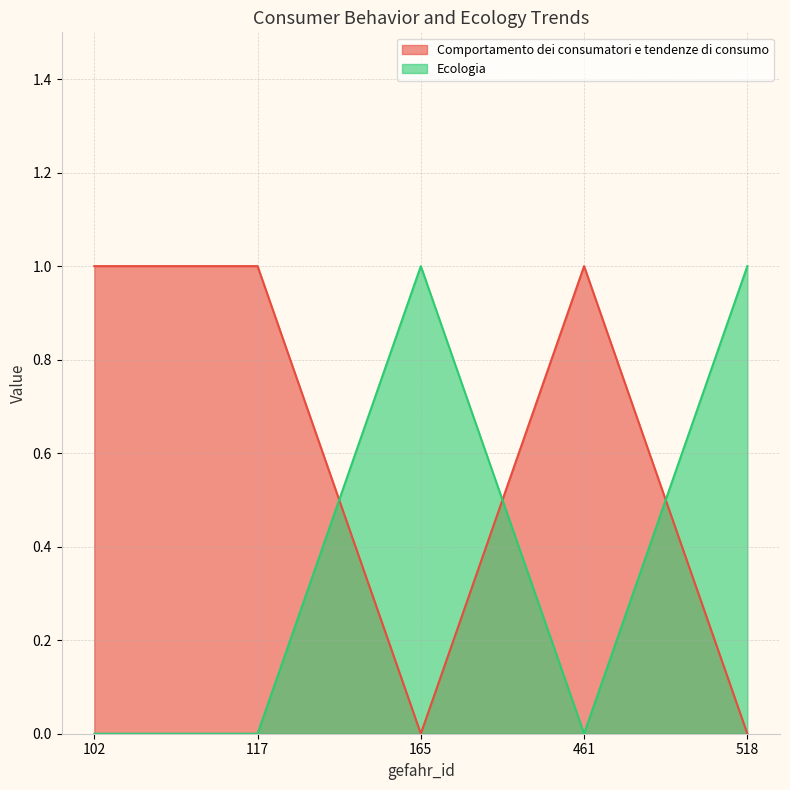

Read the Ecologia value at 518.

1